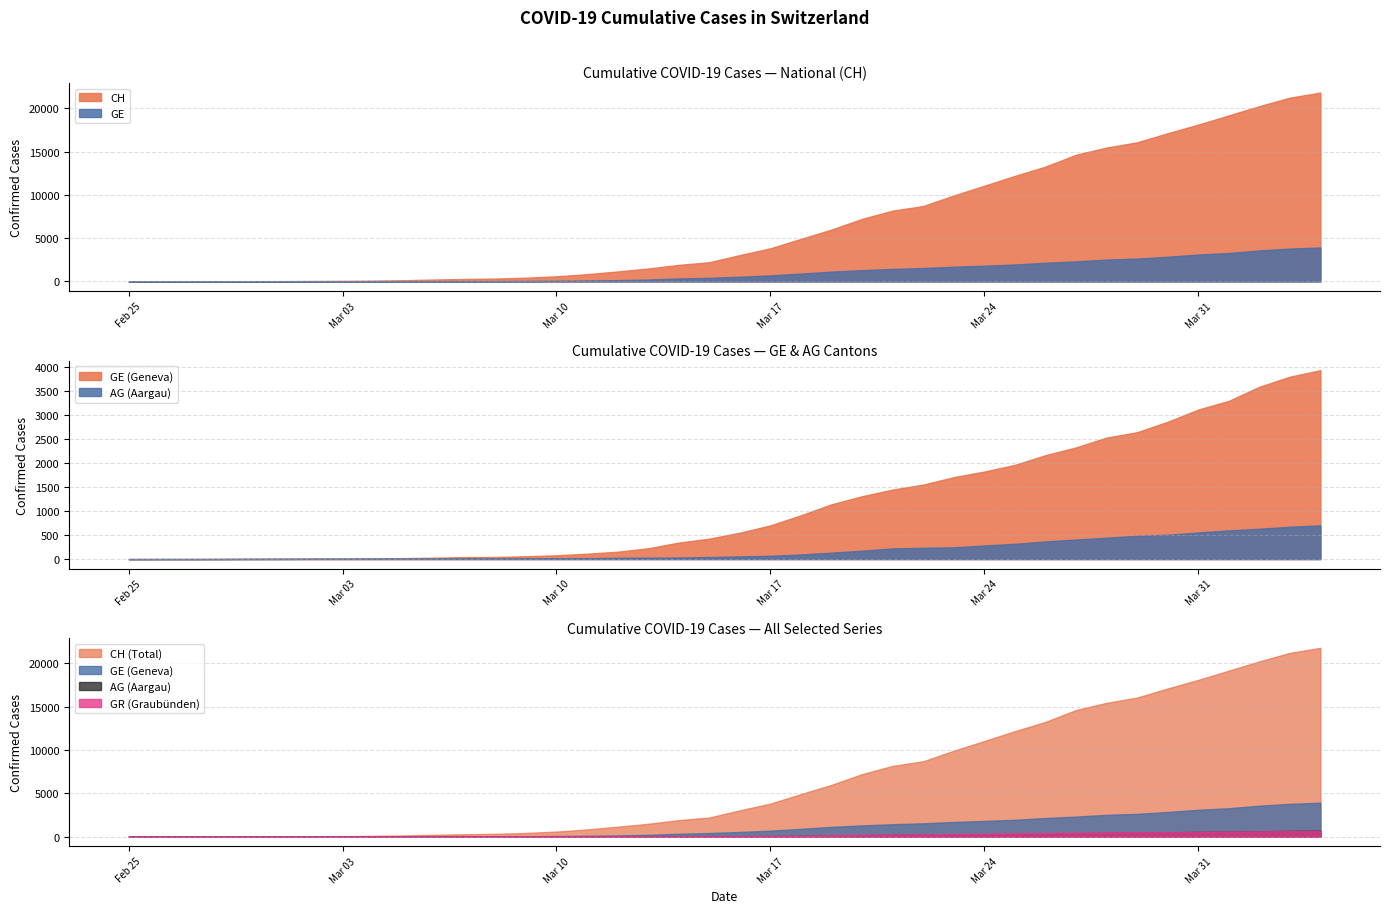

Reading left to right, transcribe all the data shown in this chart.

CH: 0	5	9	19	31	38	56	70	100	146	223	287	336	435	595	838	1156	1493	1913	2219	3047	3825	4917	5989	7224	8173	8707	9923	11048	12184	13251	14624	15454	16060	17110	18102	19168	20235	21217	21804
GE: 0	1	1	4	8	9	13	13	15	20	29	42	44	59	79	112	153	224	343	425	549	701	911	1139	1307	1445	1549	1703	1820	1959	2160	2321	2527	2638	2855	3109	3289	3582	3793	3928
AG: 0	1	1	1	3	4	7	7	10	11	12	14	14	15	18	20	27	30	33	43	56	69	96	134	175	223	235	245	283	318	367	407	444	485	506	554	596	631	673	702
GR: 0	2	2	6	6	6	9	9	12	14	16	17	18	18	22	31	43	53	56	71	84	101	128	182	226	258	284	300	343	393	433	474	495	519	535	547	592	622	649	657